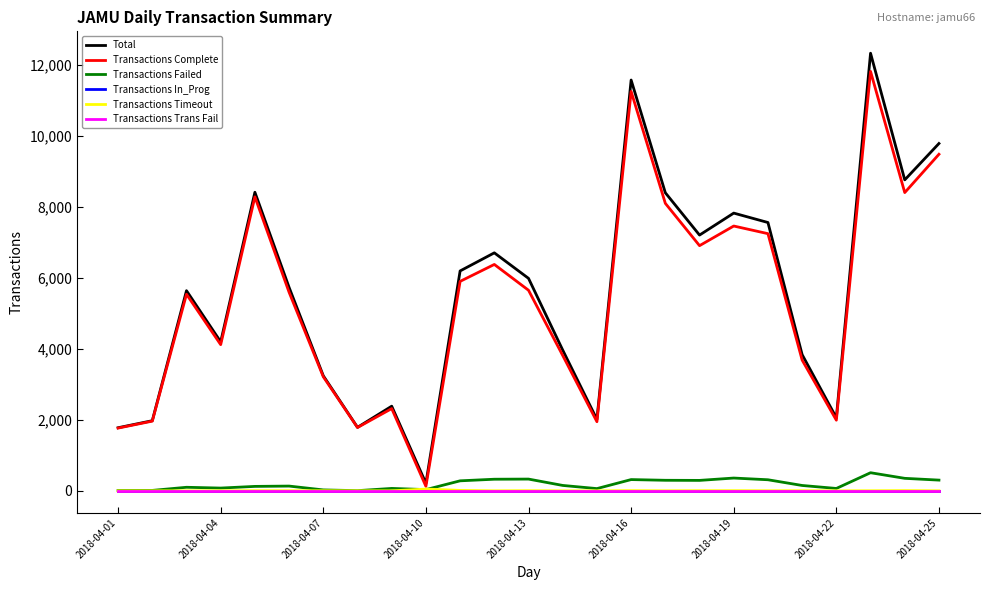

How many lines are shown in the chart?

6